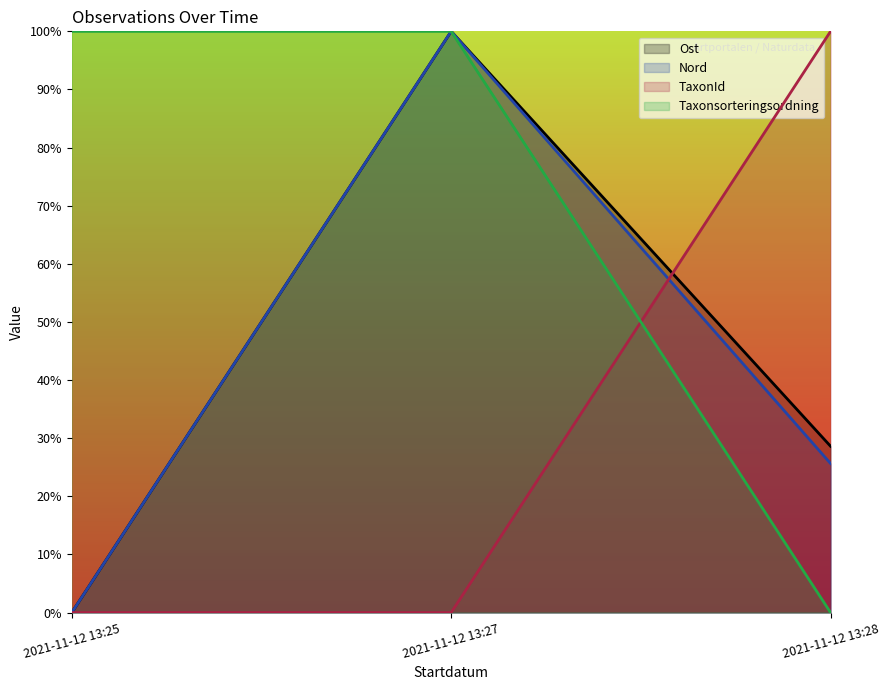

At which category does the chart reach its minimum across all series?

2021-11-12 13:25